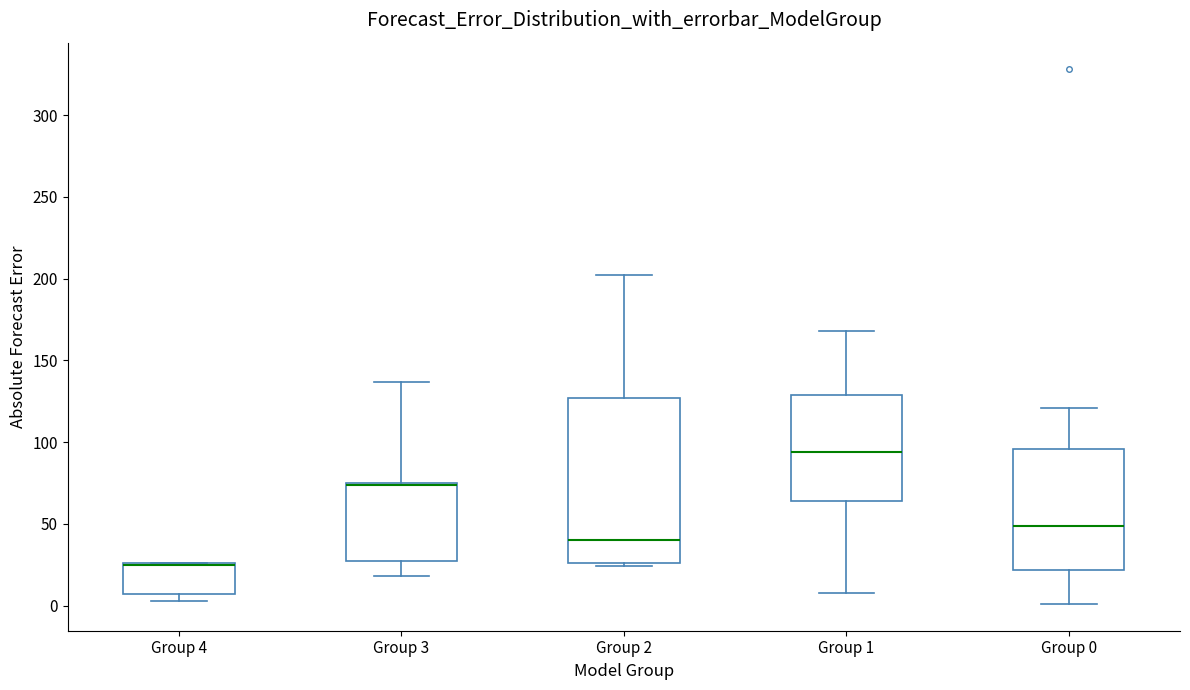

Reading left to right, transcribe this box plot: for each box, give where its median line is, the range the box spans, and where its two whiskers end, as read against the y-axis. The values are not printed on the chart, so give them approximately, as read against the axis.

Group 4: median 25 (drawn on the box's upper edge), box 5 to 25, whiskers 5 (just below the box's lower edge) to 25
Group 3: median 75, box 25 to 75, whiskers 20 to 135
Group 2: median 40, box 25 to 125, whiskers 25 (just below the box's lower edge) to 200
Group 1: median 95, box 65 to 130, whiskers 10 to 170
Group 0: median 50, box 20 to 95, whiskers 0 to 120